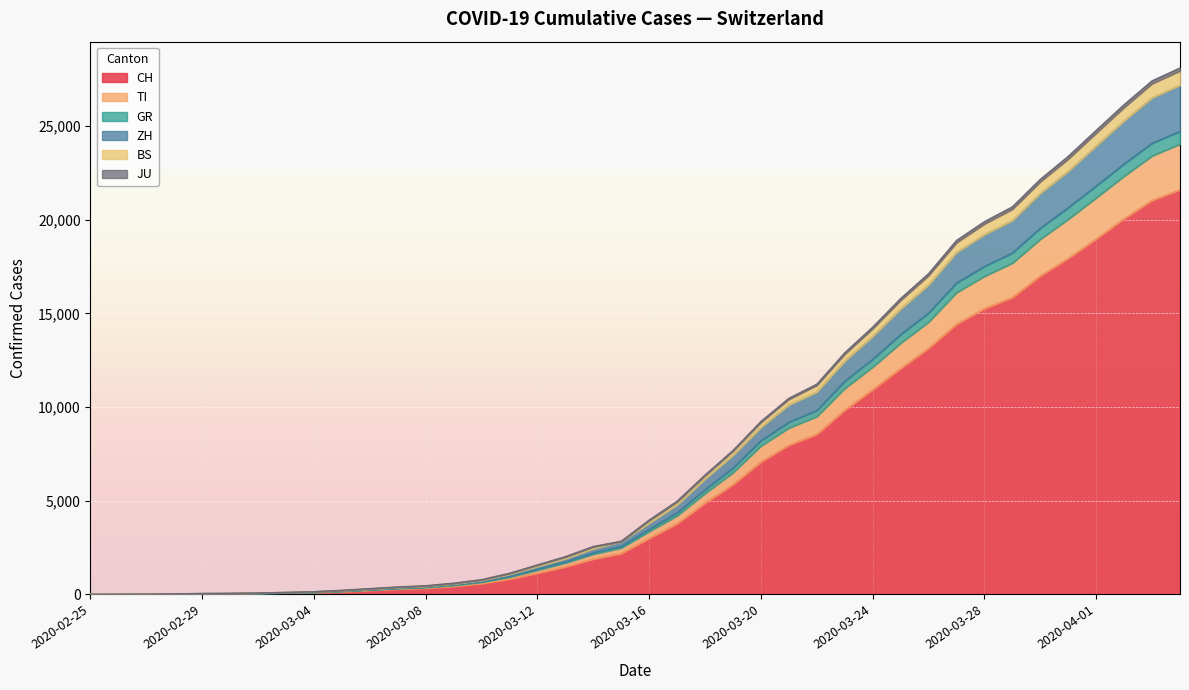

True or false: GR and BS cross at least once.

False